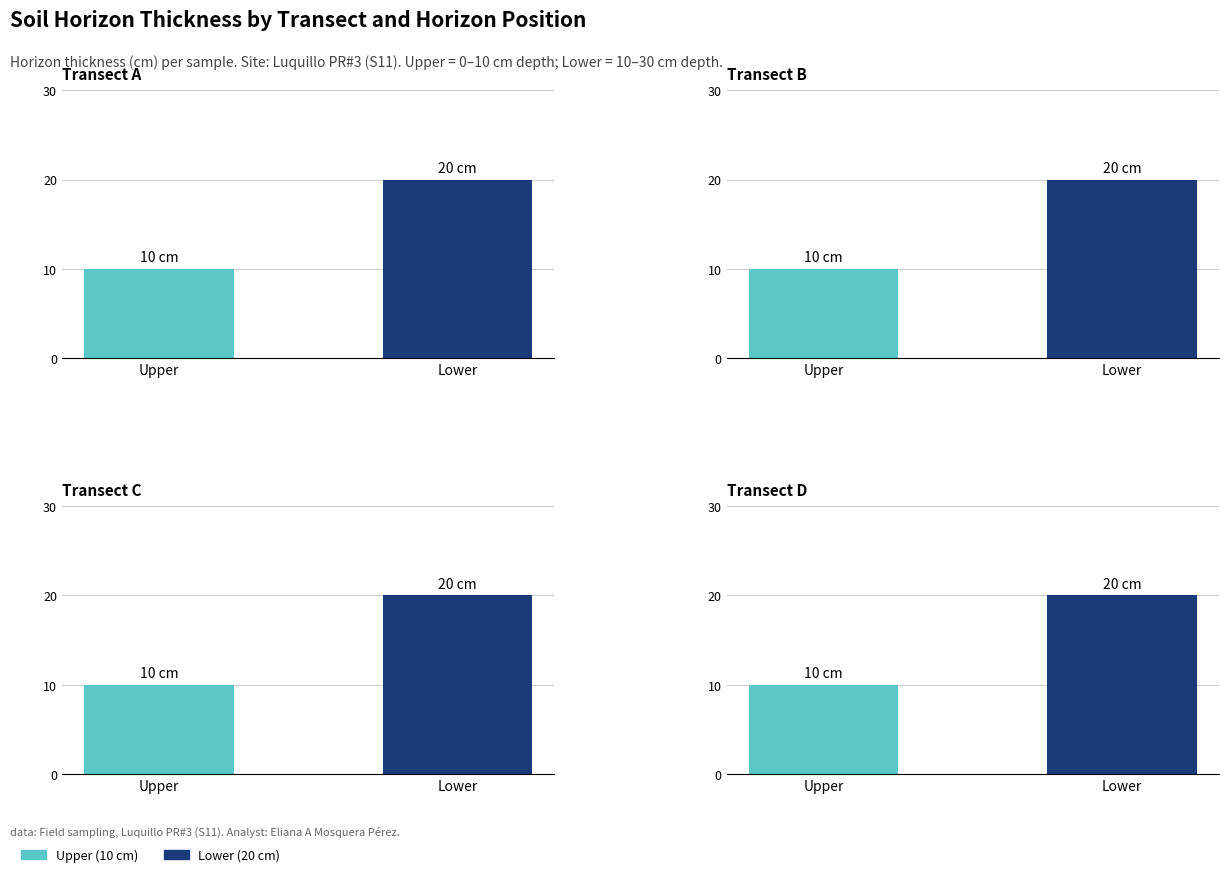

Reading left to right, extract all data points from this chart.

A: 10	20
B: 10	20
C: 10	20
D: 10	20